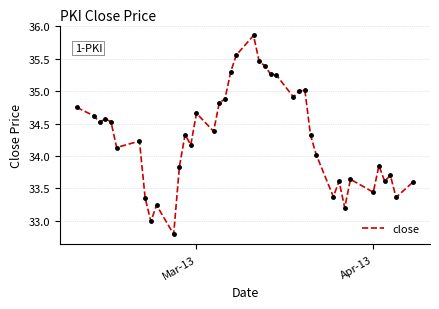

What is the smallest value displayed?

32.8